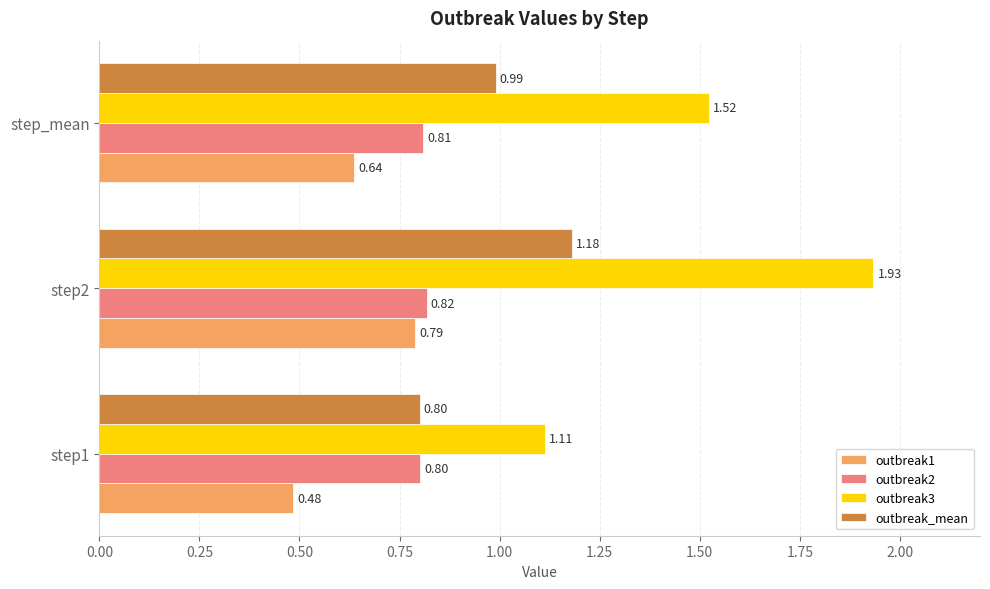

At which category is the sum across all series the highest?

step2